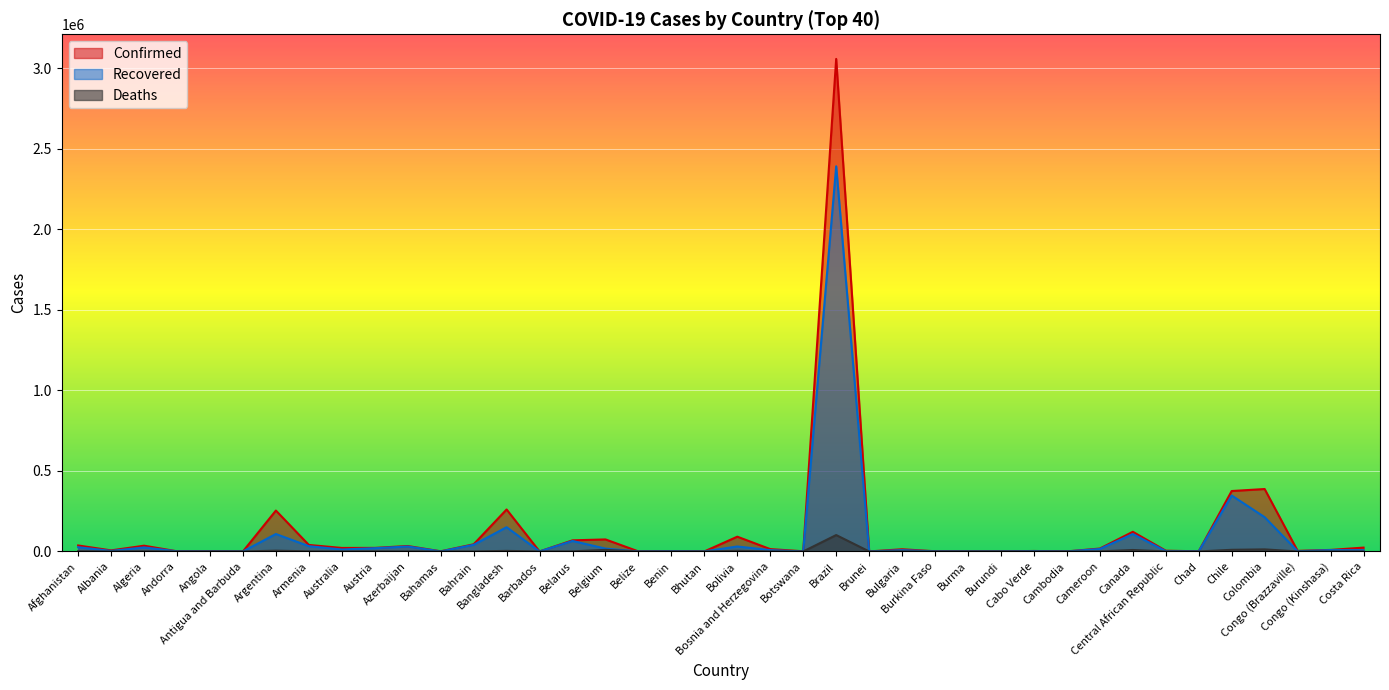

What is the value of the Confirmed point at the 4th from the left?

963